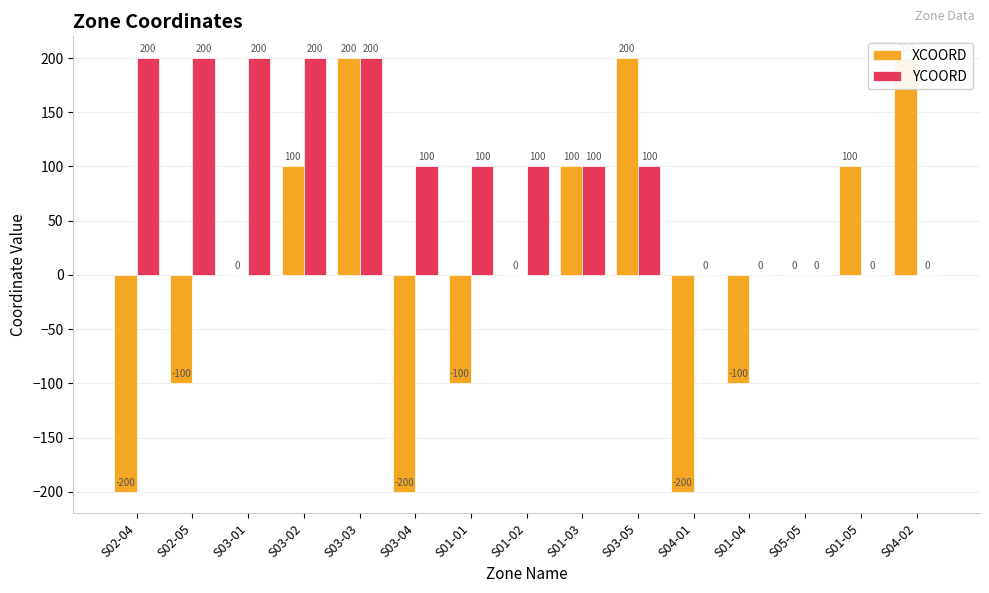

At which label is YCOORD closest to 100?

S03-04